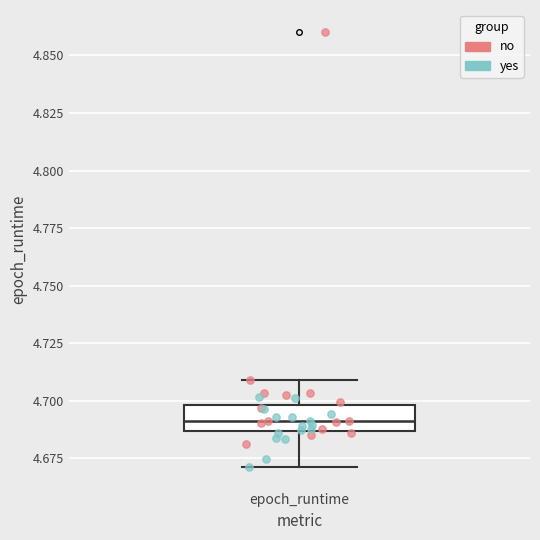

Read this box plot against the y-axis: the position of the median line, the range covered by the box, and the ends of both whiskers. The values are not printed on the chart, so give them approximately, as read against the axis.

median 4.690, box 4.685 to 4.700, whiskers 4.670 to 4.710